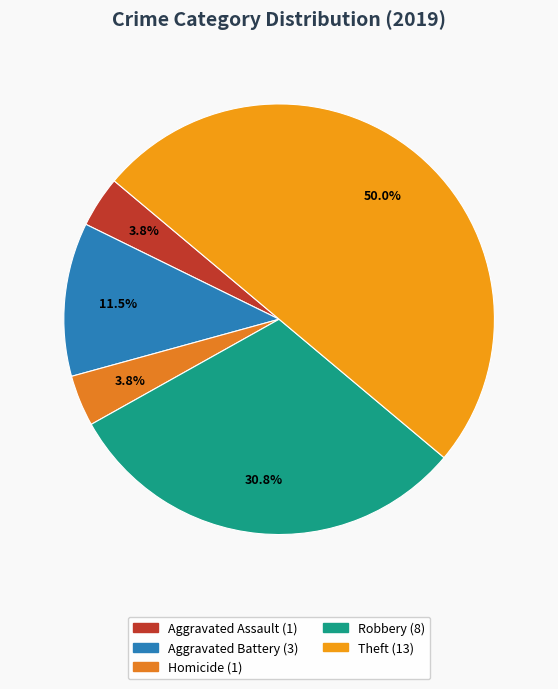

Count the number of slices in the pie.

5